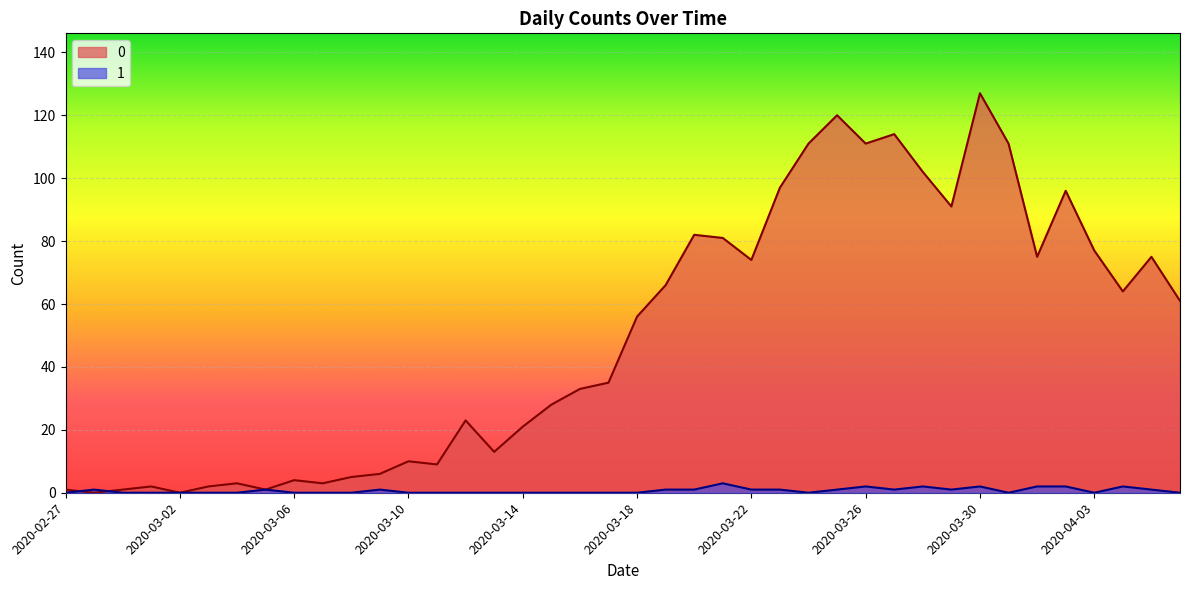

The 1 series shows -2 at 2020-03-14. True or false?

False